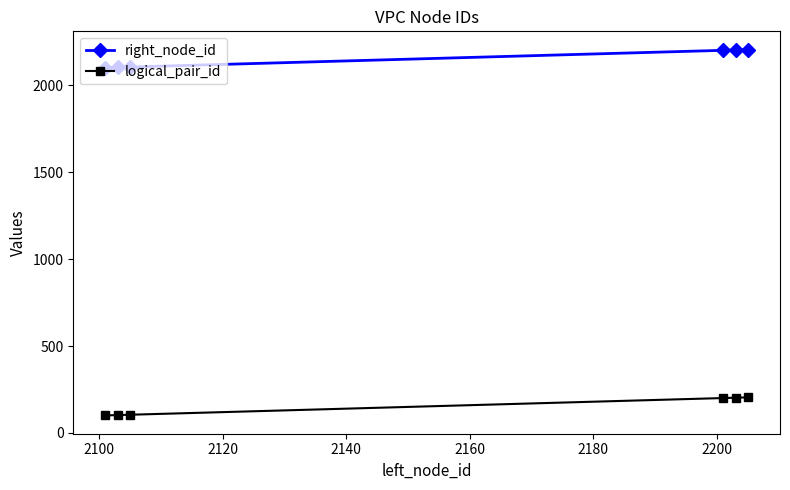

What is the maximum value shown in the chart?

2206